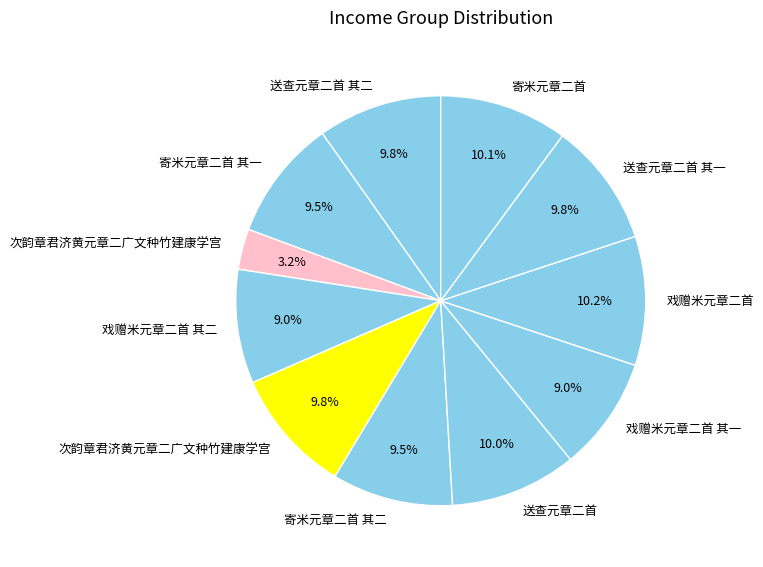

Is there a majority slice in this chart?

No